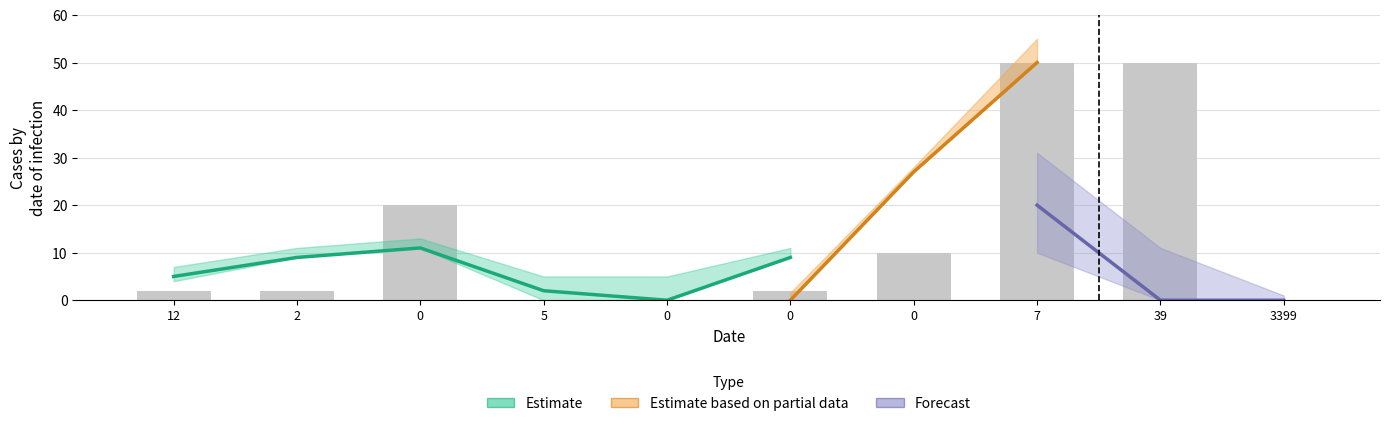

True or false: the data shows 14 at 0.

False